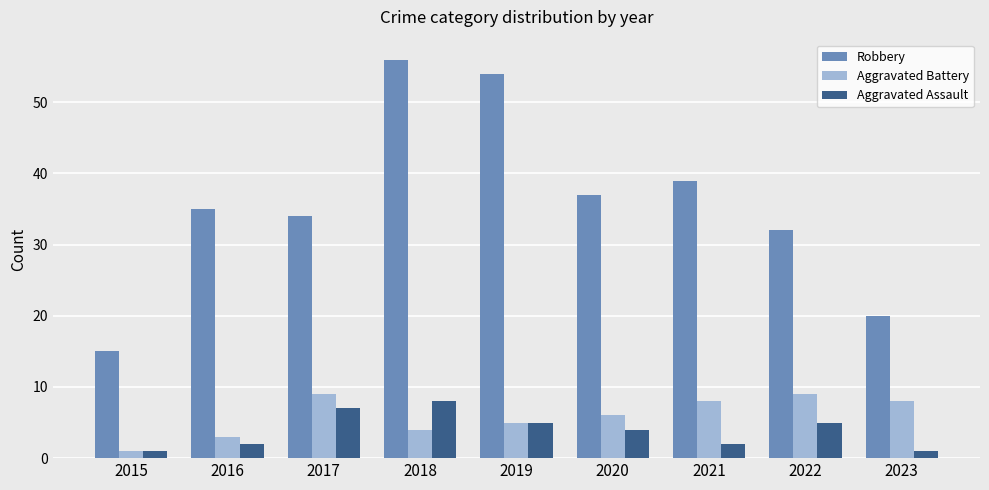

Rank the categories by Robbery value from lowest to highest.

2015, 2023, 2022, 2017, 2016, 2020, 2021, 2019, 2018